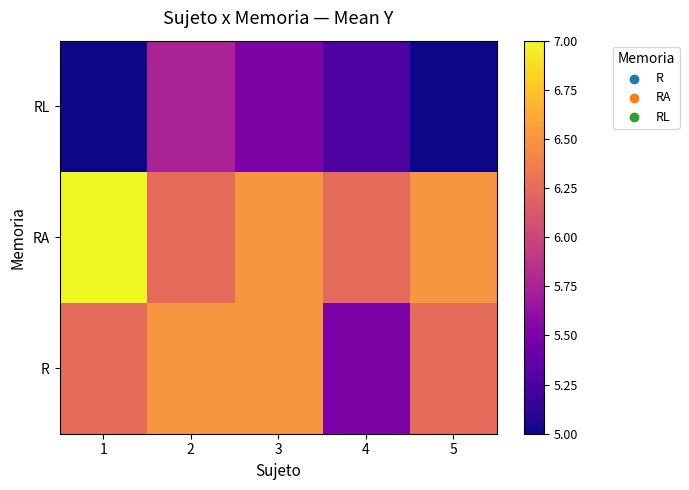

Reading right to left, what are all the values shown in this chart?

R: 5=6.2	4=5.5	3=6.5	2=6.5	1=6.2
RA: 5=6.5	4=6.2	3=6.5	2=6.2	1=7.0
RL: 5=5.0	4=5.2	3=5.5	2=5.8	1=5.0